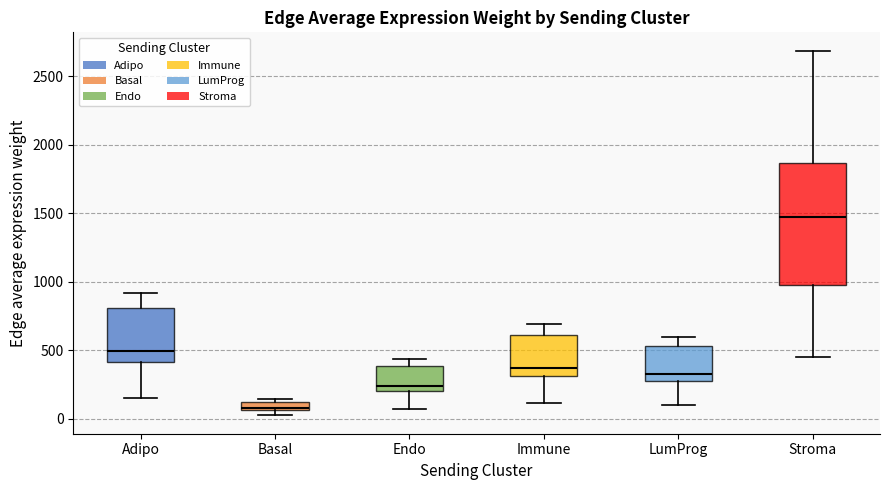

Where is the lower edge of the box for LumProg on the y-axis? The values are not printed on the chart, so give them approximately, as read against the axis.

250